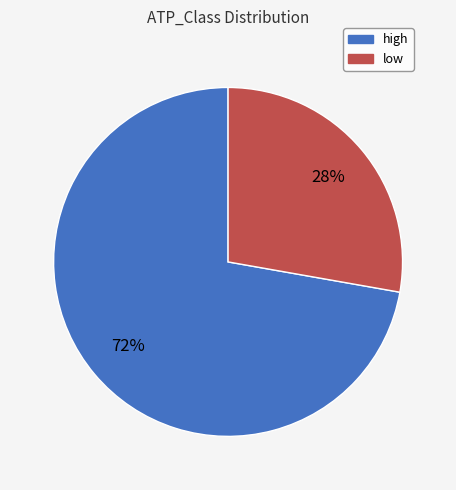

To the nearest percent, what is the average slice percentage?

50%